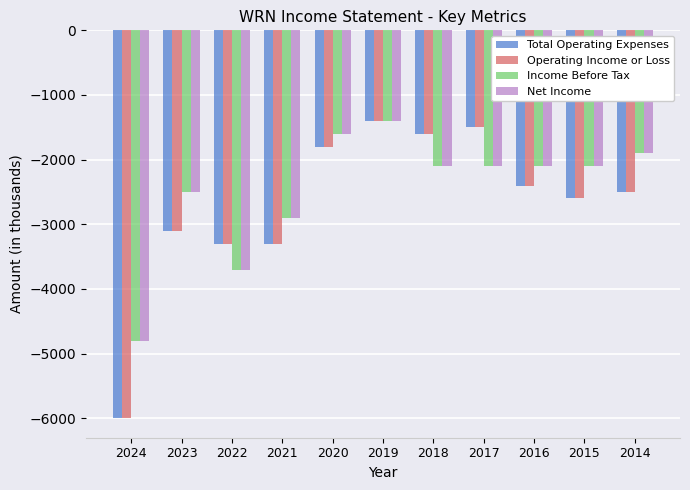

The value of Income Before Tax at 2015 is -2920. True or false?

False